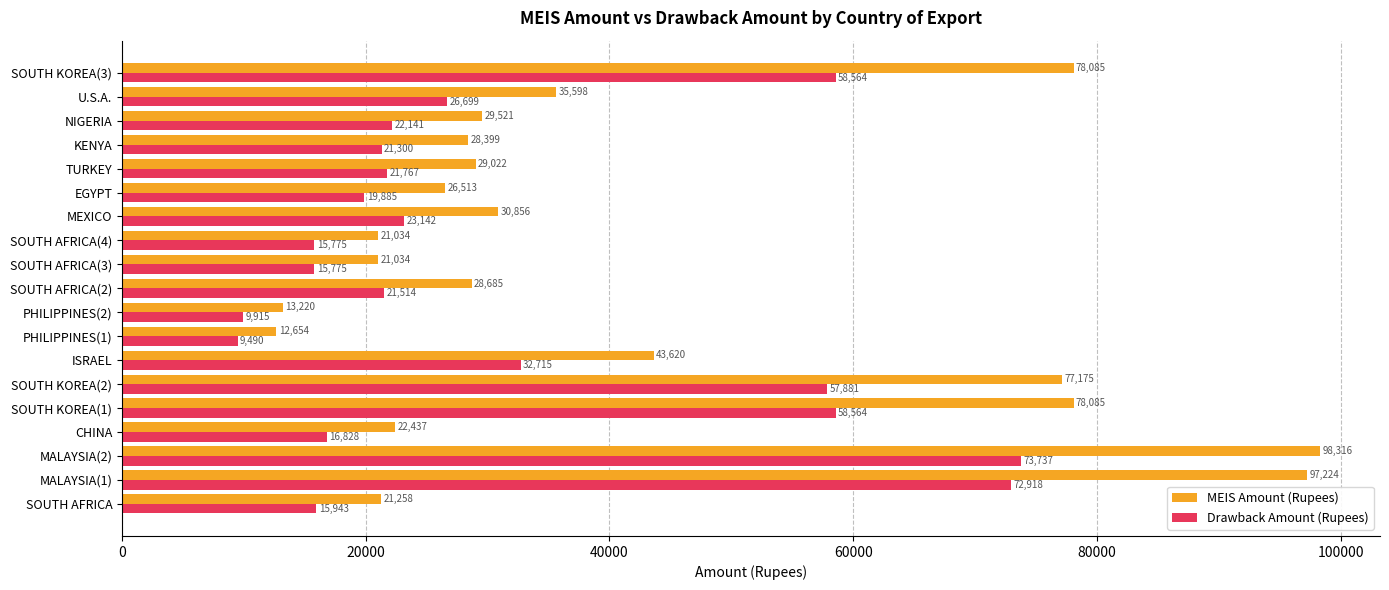

Between ISRAEL and U.S.A., which series saw the biggest shift?

MEIS Amount (Rupees)